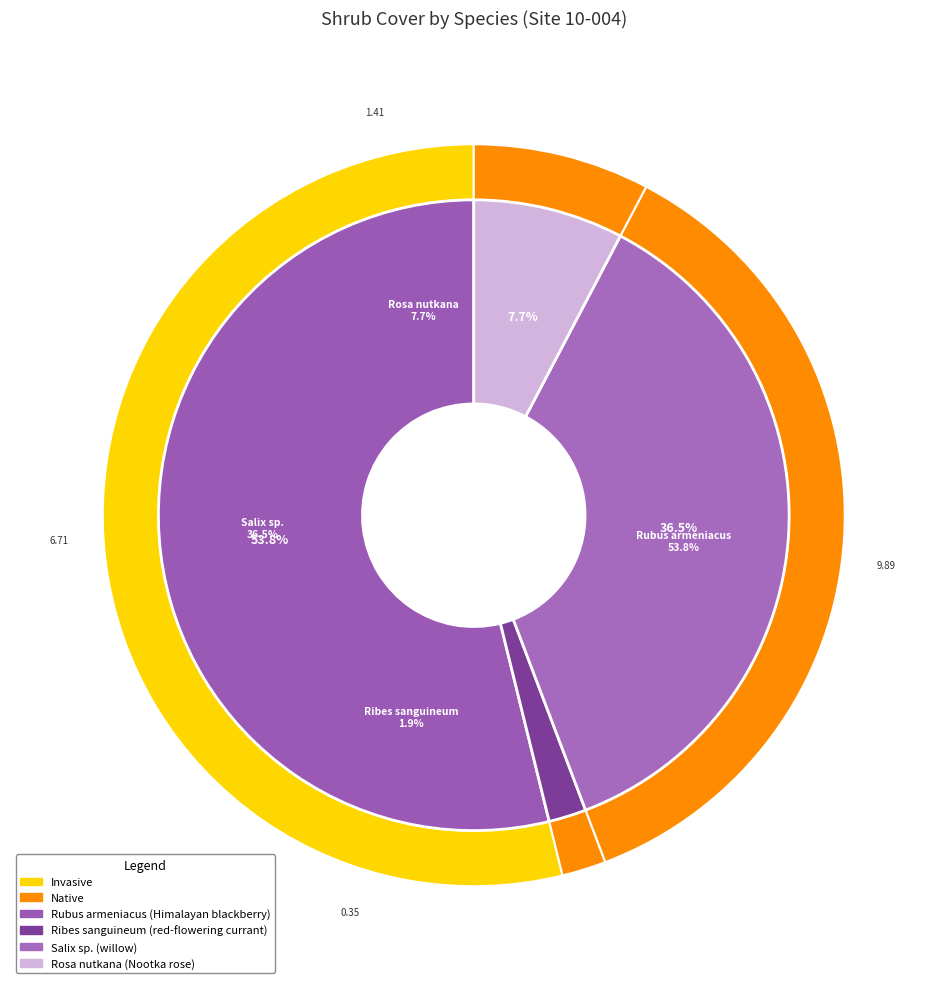

True or false: Rosa nutkana accounts for 18% of the total.

False